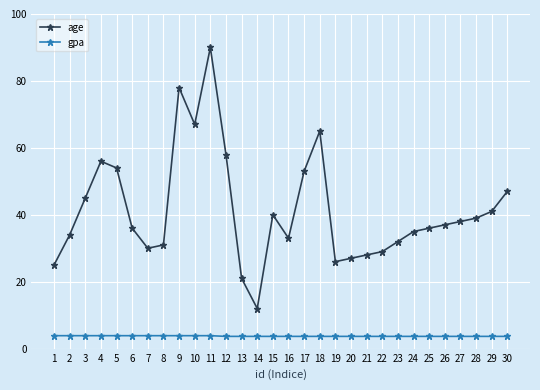

Which series has the largest range (max minus min)?

age